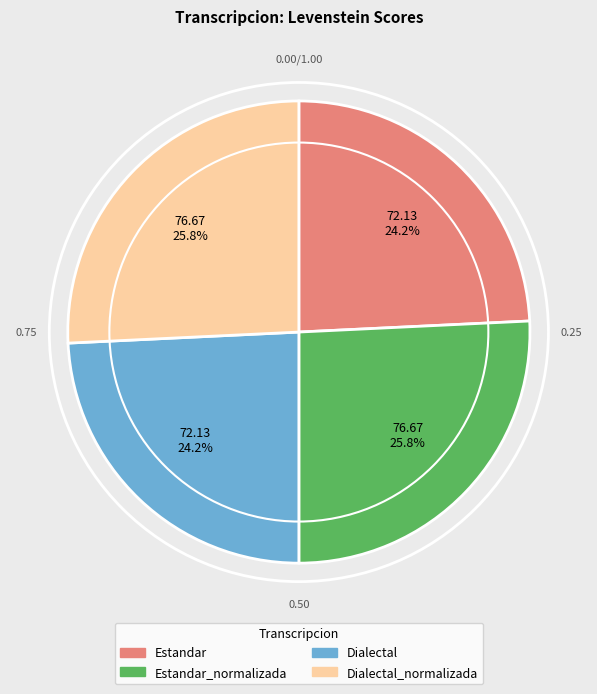

To the nearest percent, what is the difference between the largest and smallest slice percentages?

2%